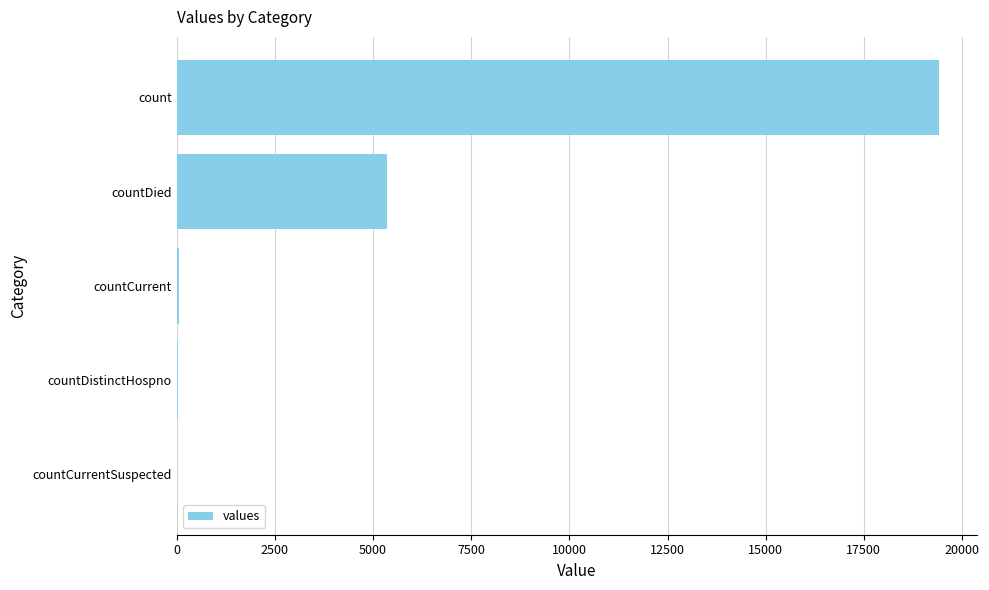

Which has a higher value, count or countDied?

count